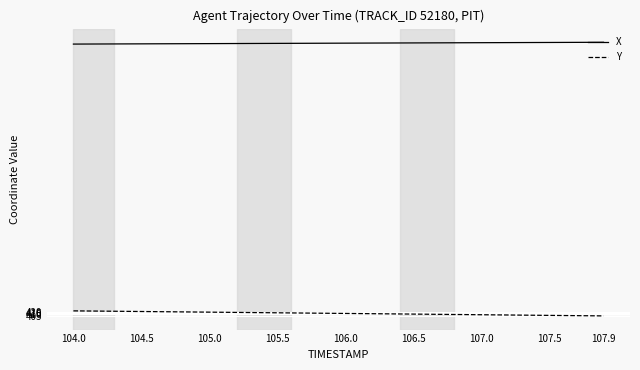

True or false: X and Y cross at least once.

False